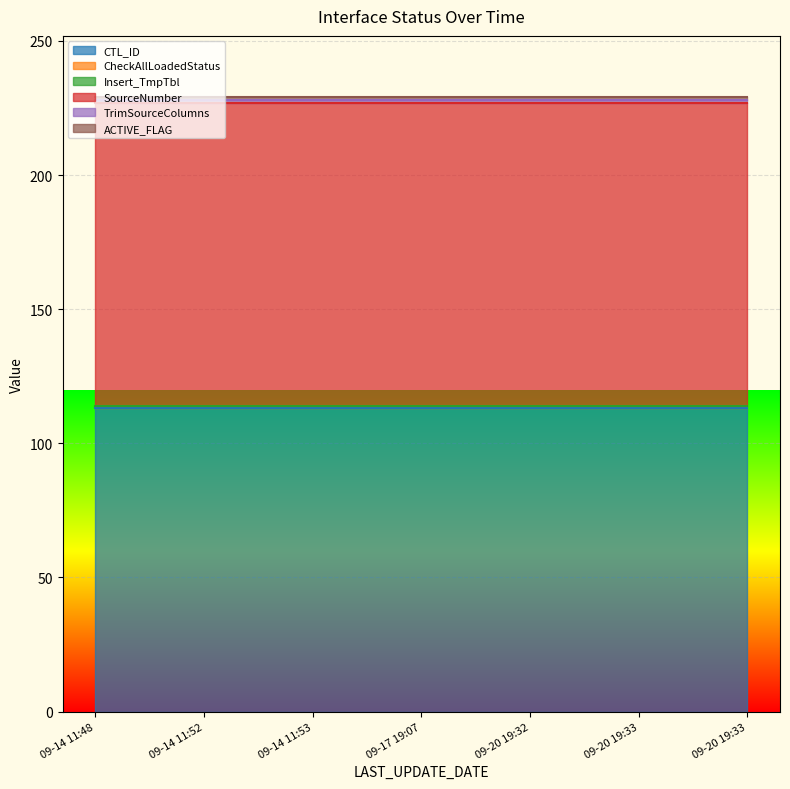

What is the average value of the ACTIVE_FLAG series?

1